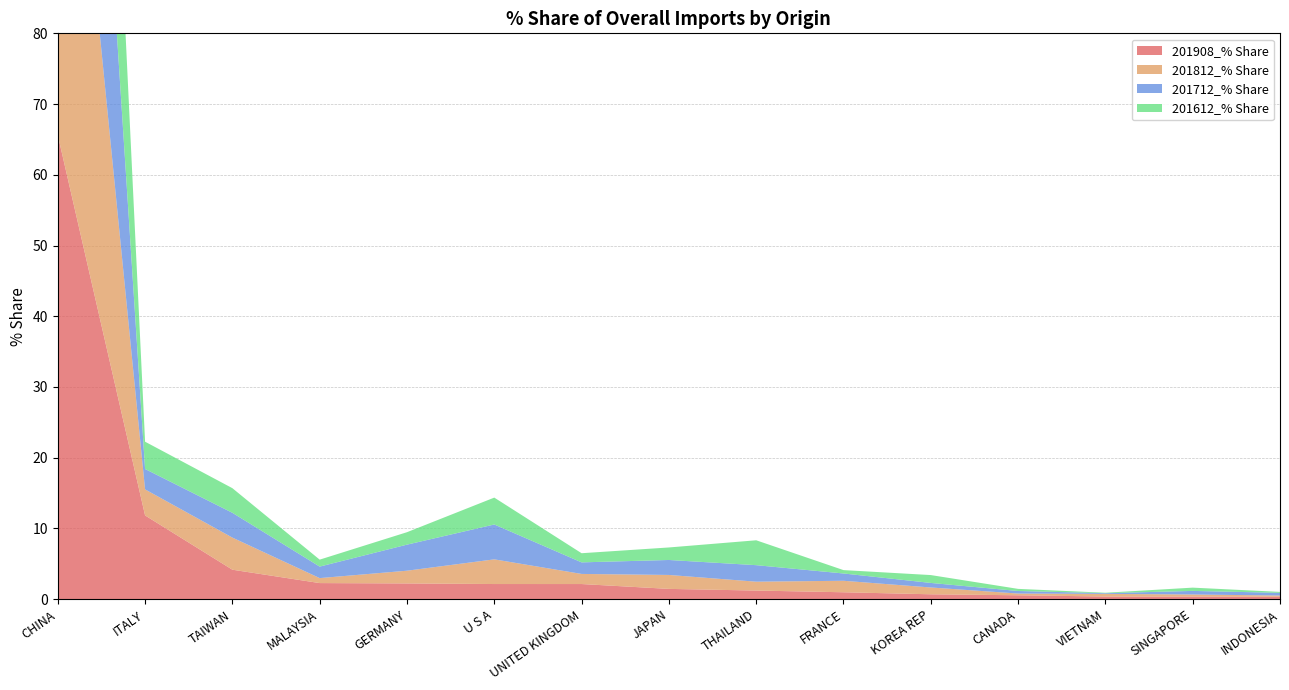

Reading right to left, extract all data points from this chart.

201908_% Share: 0.3	0.4	0.4	0.6	0.7	1.0	1.2	1.5	2.1	2.1	2.2	2.3	4.2	11.8	65.6
201812_% Share: 0.2	0.3	0.4	0.2	1.0	1.6	1.3	2.0	1.4	3.5	1.8	0.7	4.5	3.7	74.0
201712_% Share: 0.4	0.5	0.1	0.4	0.6	1.0	2.3	2.1	1.6	4.9	3.7	1.6	3.5	2.9	69.2
201612_% Share: 0.1	0.5	0.1	0.3	1.1	0.5	3.5	1.8	1.3	3.8	1.8	1.0	3.5	3.9	71.2